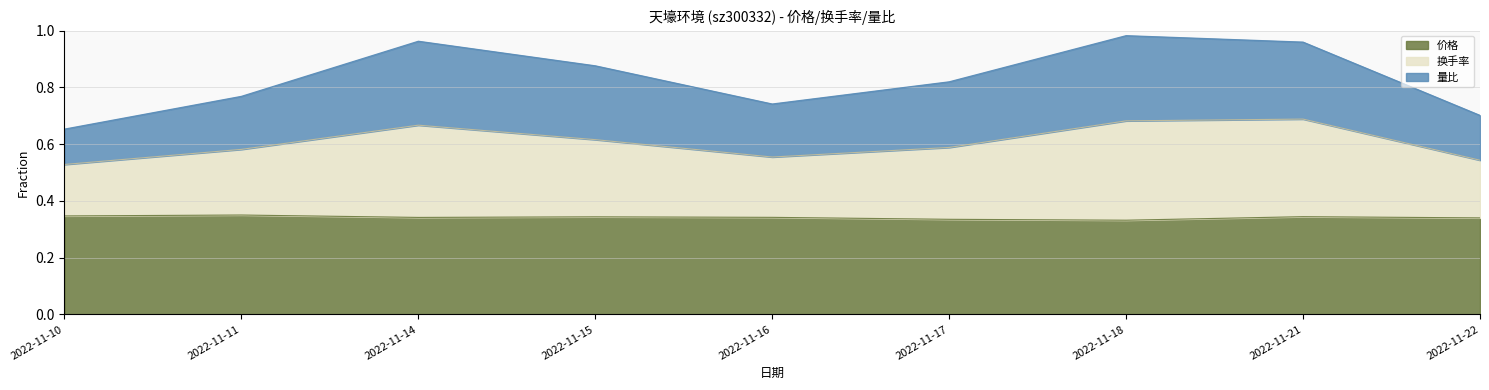

What are all the series names shown in the legend?

价格, 换手率, 量比